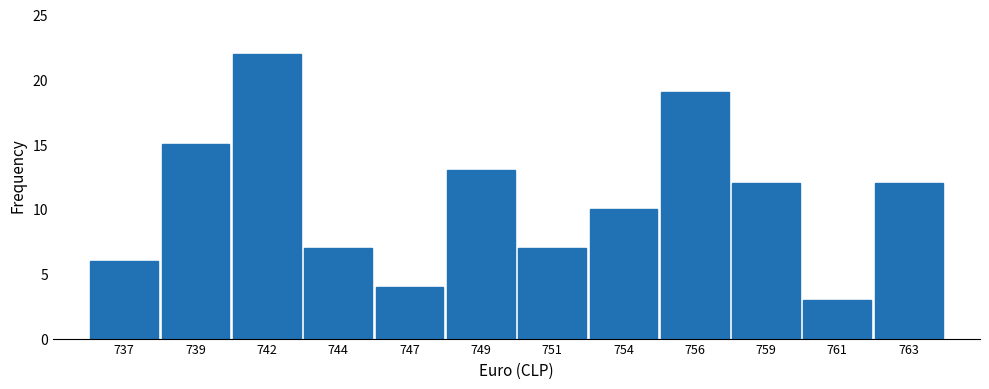

Reading right to left, transcribe all the data shown in this chart.

763=12	761=3	759=12	756=19	754=10	751=7	749=13	747=4	744=7	742=22	739=15	737=6